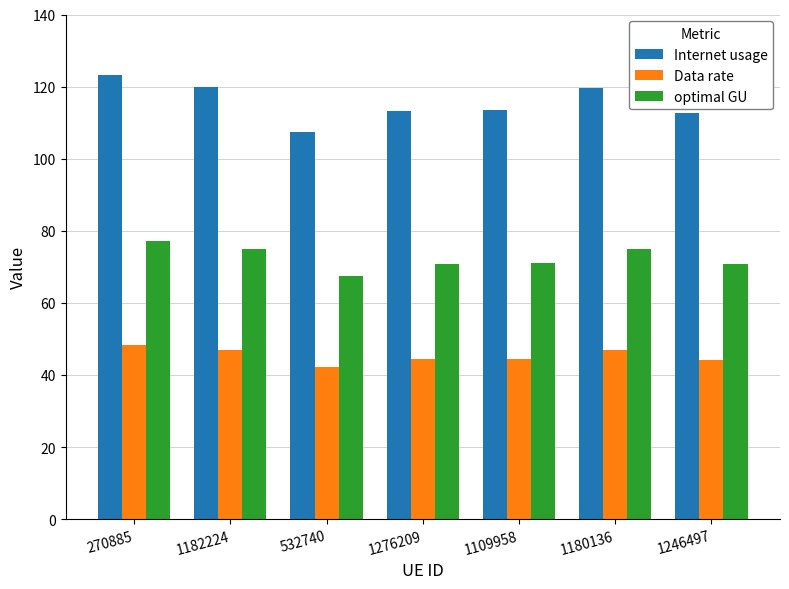

At which label does Internet usage first exceed 113?

270885